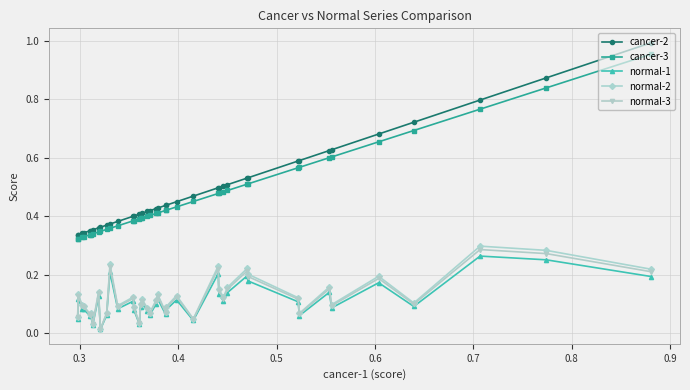

What is the sum of all cancer-3 values?

18.6